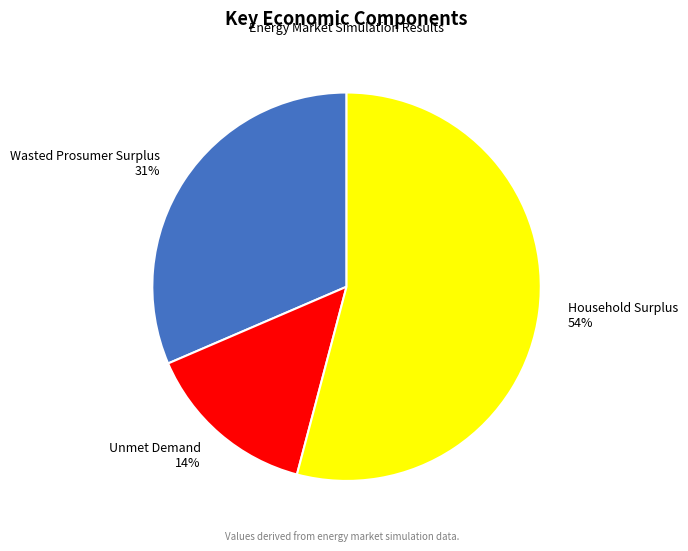

To the nearest percent, what is the difference between the largest and smallest slice percentages?

40%